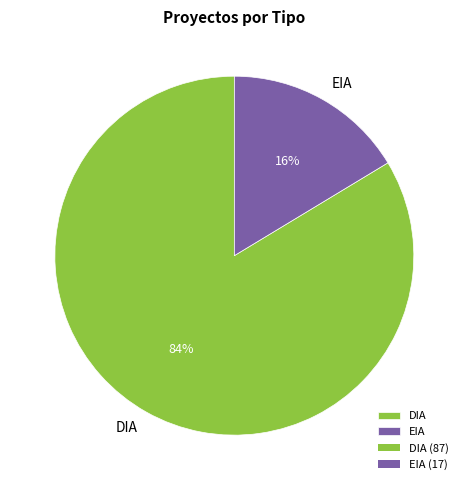

Is there a majority slice in this chart?

Yes